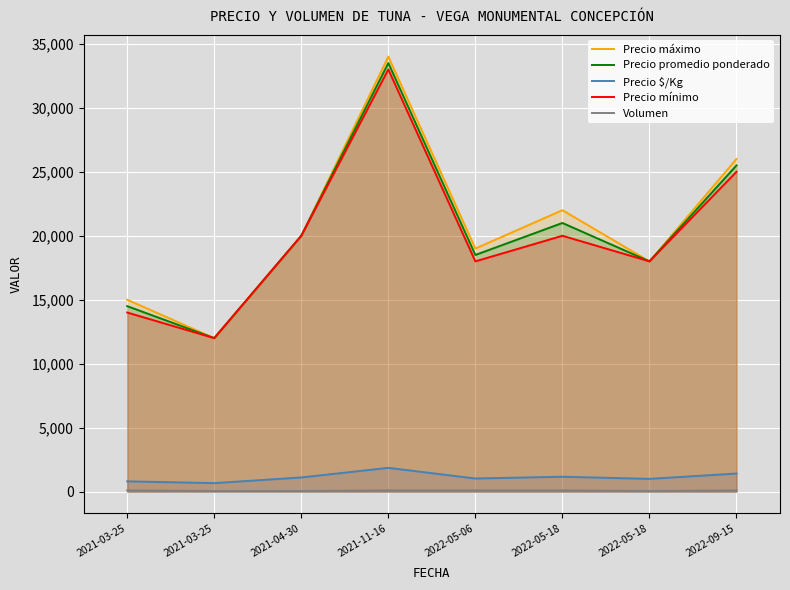

What is the total value across all series at 2022-05-18?

64267